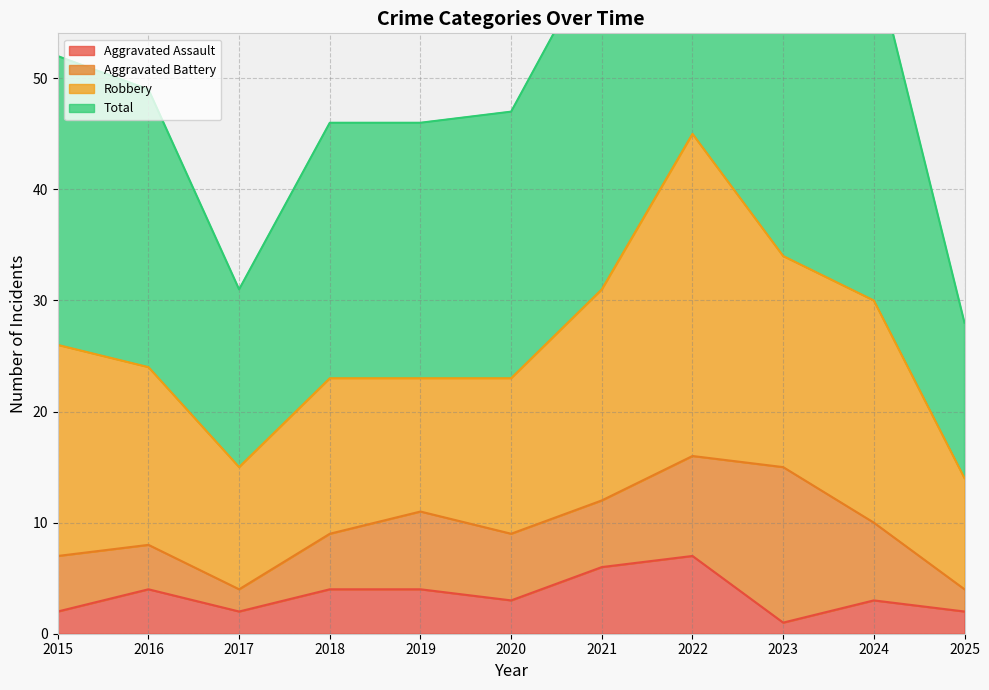

Between 2020 and 2022, which is larger?

2022